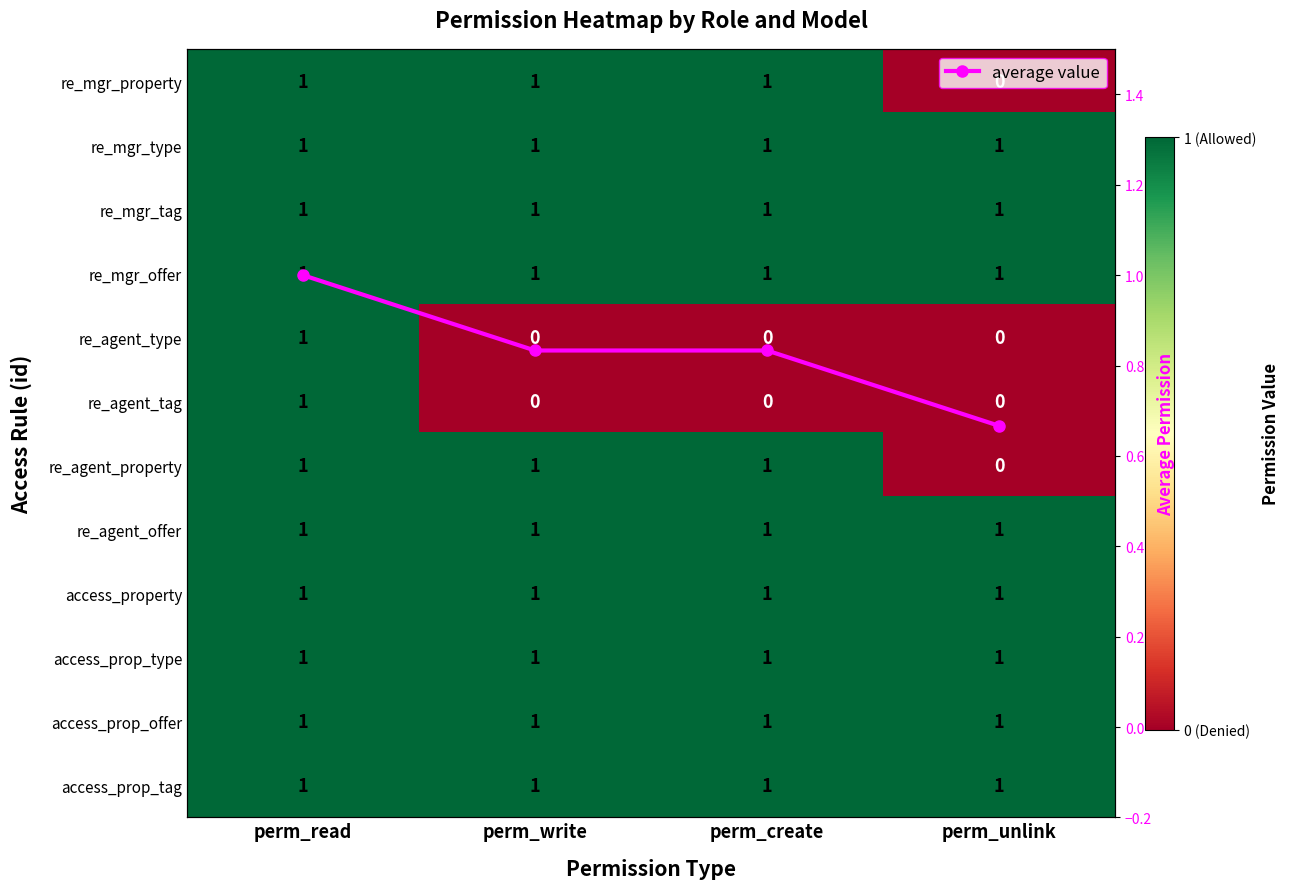

The value of re_mgr_offer at perm_read is 0.5. True or false?

False